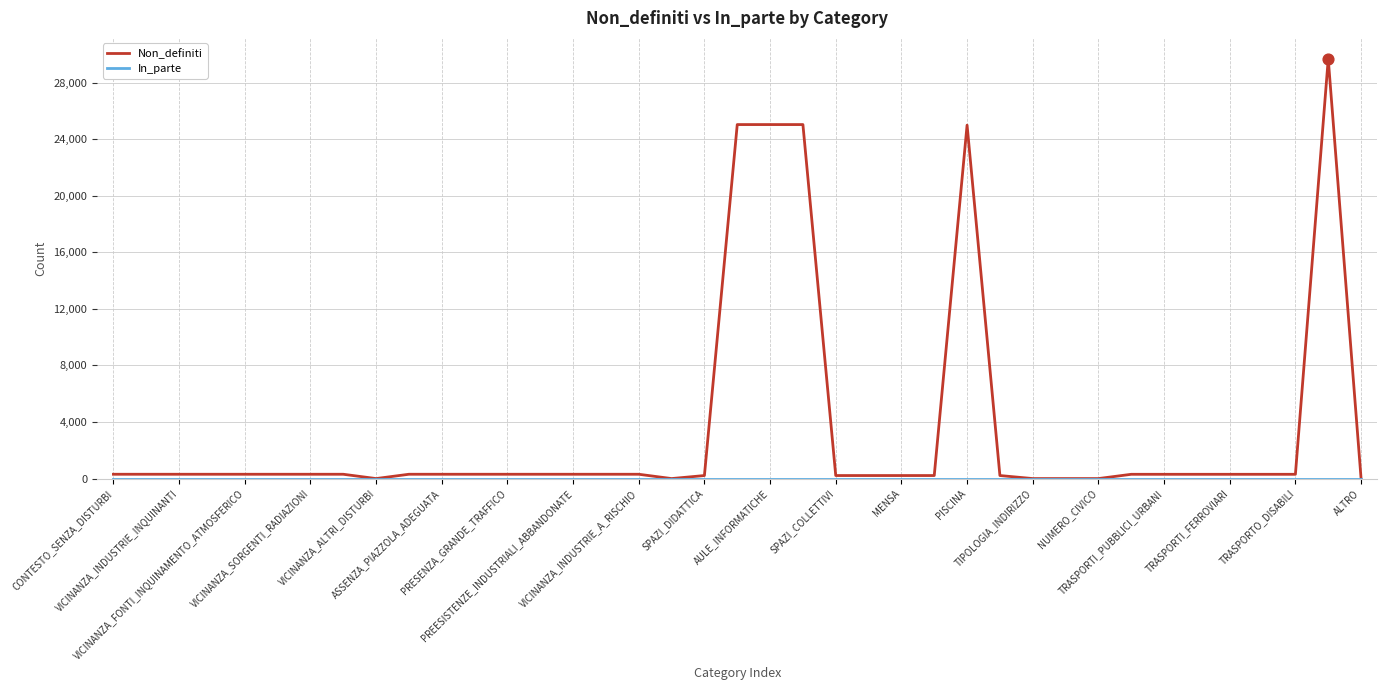

Which series has the largest range (max minus min)?

Non_definiti